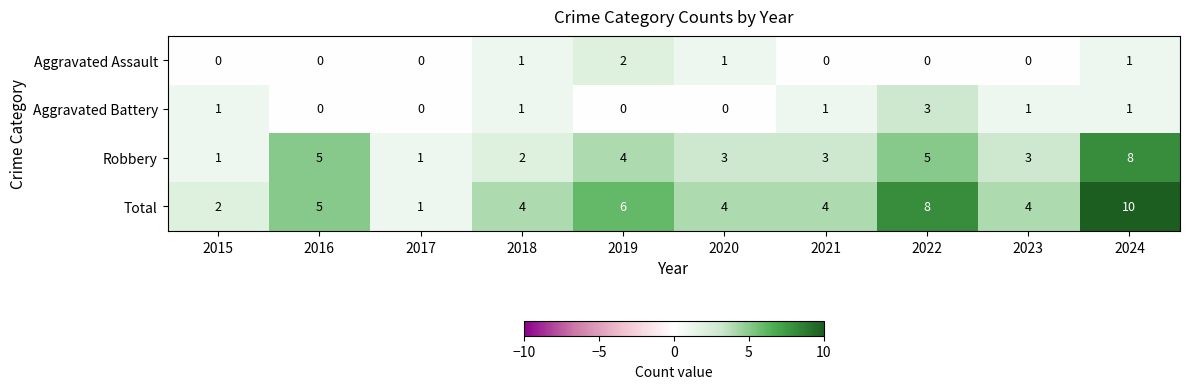

List the series in order of their peak value, highest first.

Total, Robbery, Aggravated Battery, Aggravated Assault